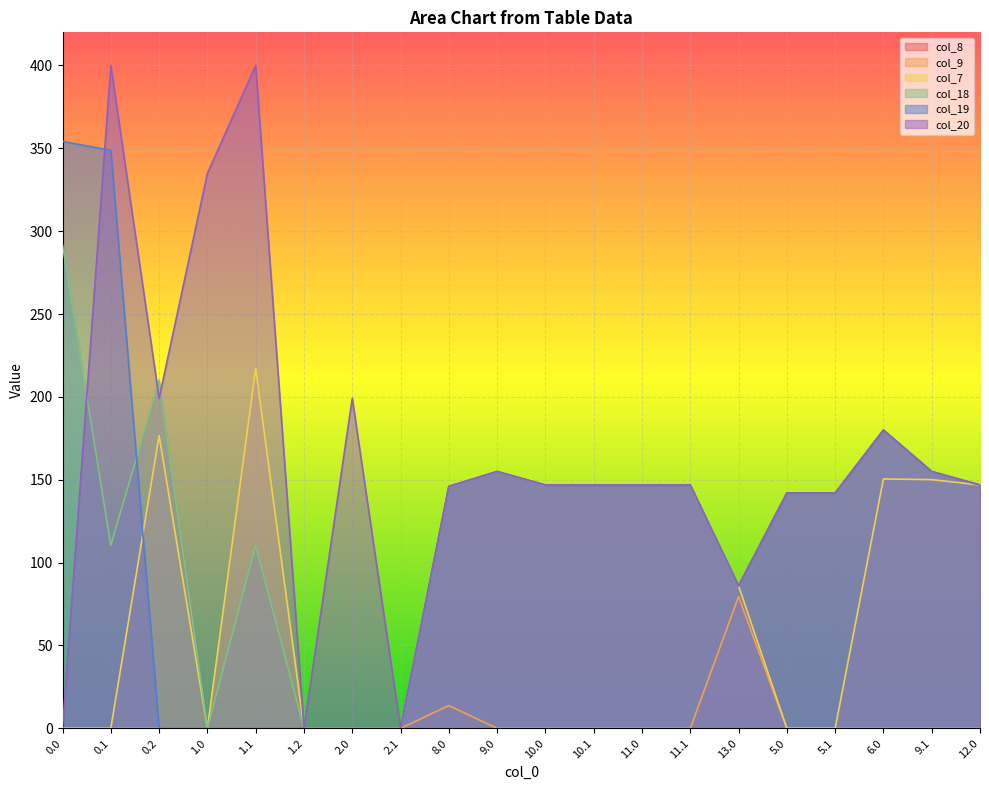

What is the average value of the col_9 series?

4.7